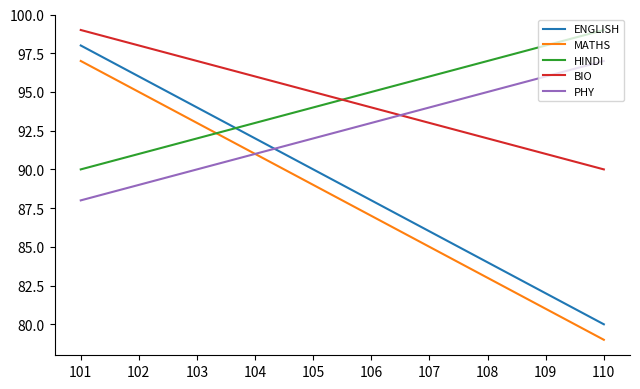

At which category is the sum across all series the highest?

101